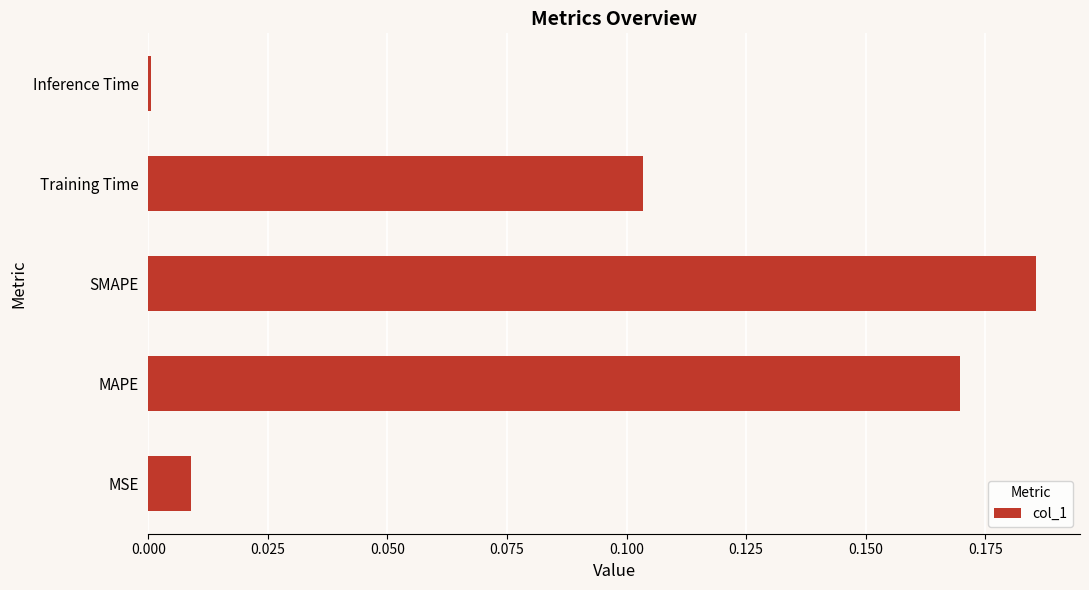

Are the bars horizontal?

Yes